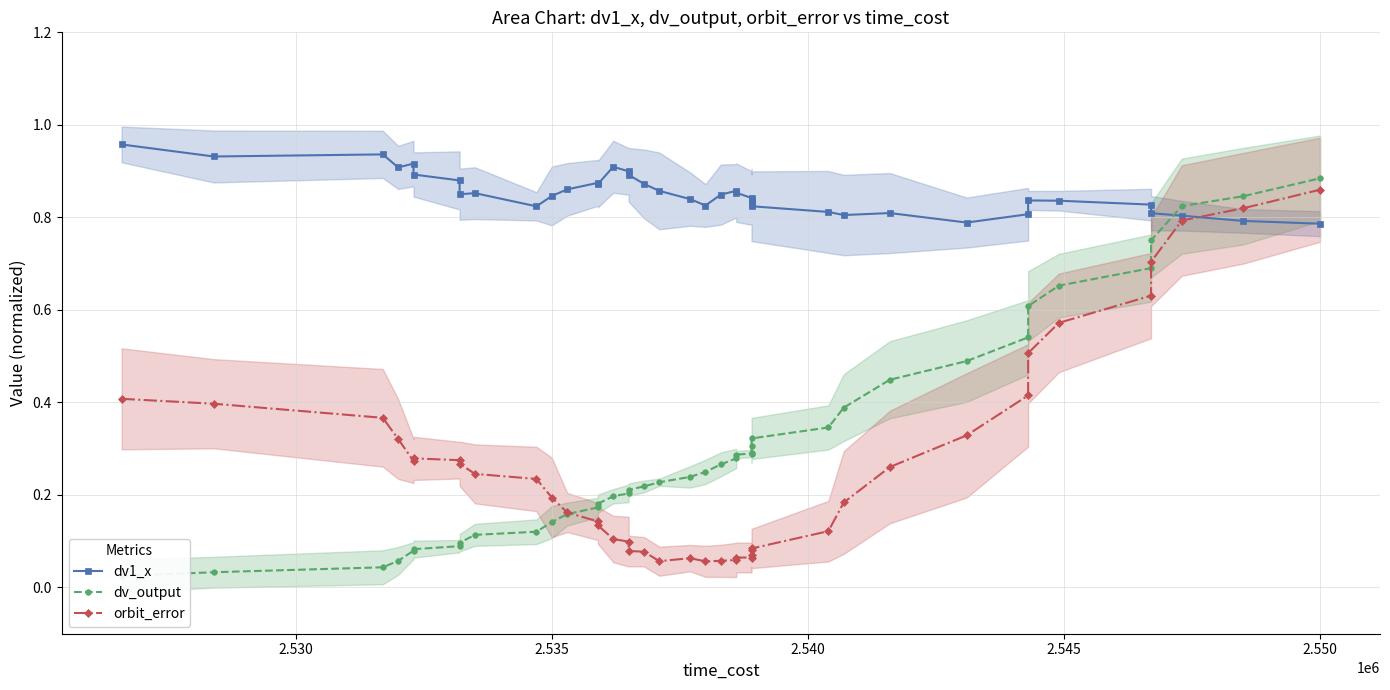

Reading left to right, extract all data points from this chart.

dv1_x: 1.0	0.9	0.9	0.9	0.9	0.9	0.9	0.9	0.9	0.8	0.8	0.9	0.9	0.9	0.9	0.9	0.9	0.9	0.9	0.8	0.8	0.8	0.9	0.9	0.8	0.8	0.8	0.8	0.8	0.8	0.8	0.8	0.8	0.8	0.8	0.8	0.8	0.8	0.8	0.8
dv_output: 0.0	0.0	0.0	0.1	0.1	0.1	0.1	0.1	0.1	0.1	0.1	0.2	0.2	0.2	0.2	0.2	0.2	0.2	0.2	0.2	0.2	0.3	0.3	0.3	0.3	0.3	0.3	0.3	0.3	0.4	0.4	0.5	0.5	0.6	0.7	0.7	0.8	0.8	0.8	0.9
orbit_error: 0.4	0.4	0.4	0.3	0.3	0.3	0.3	0.3	0.2	0.2	0.2	0.2	0.1	0.1	0.1	0.1	0.1	0.1	0.1	0.1	0.1	0.1	0.1	0.1	0.1	0.1	0.1	0.1	0.1	0.2	0.3	0.3	0.4	0.5	0.6	0.6	0.7	0.8	0.8	0.9